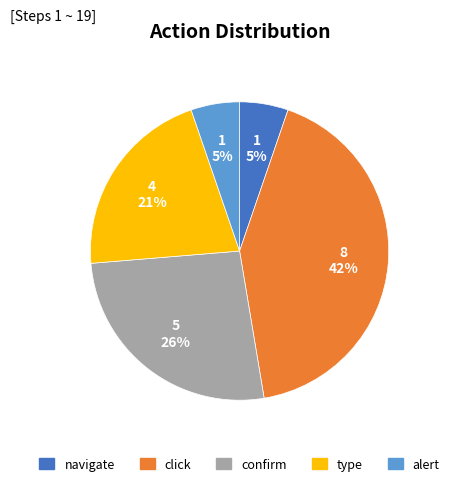

To the nearest percent, what percentage of the pie is click?

42%